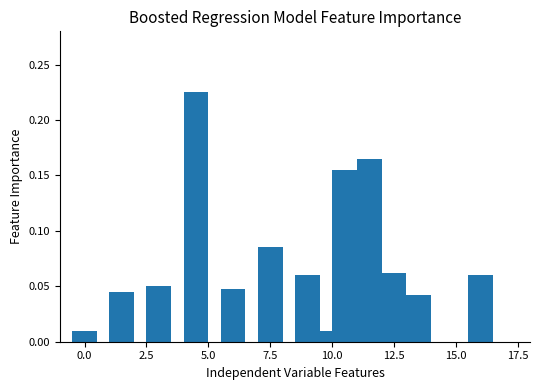

What is the sum of all values?

1.0